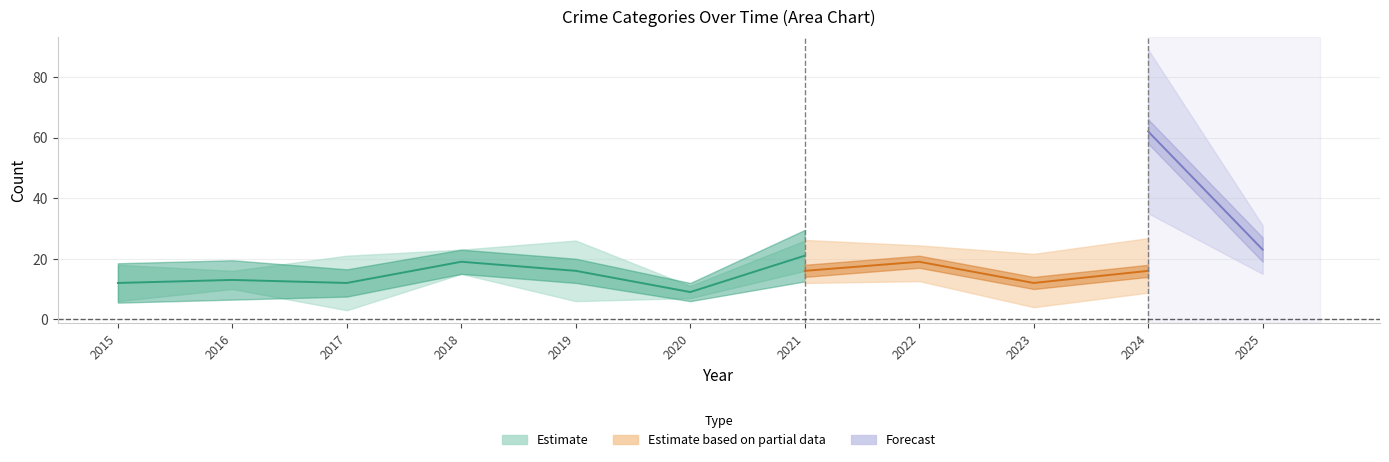

Is this an area chart (filled region under the line)?

No